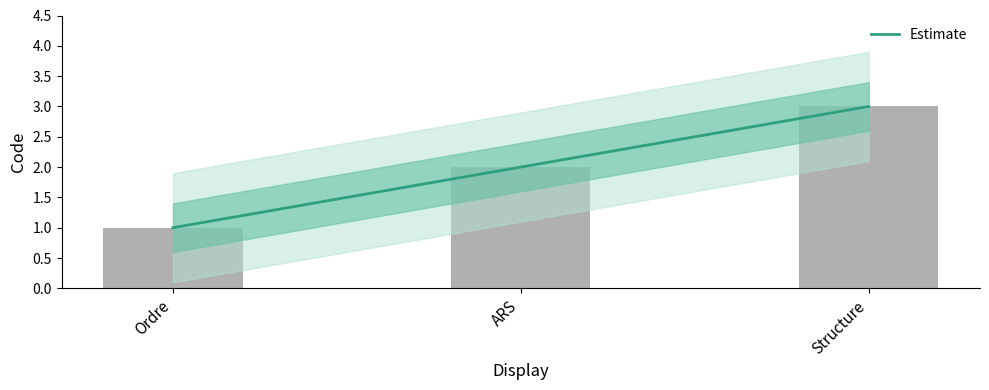

At which label does the data first exceed 2?

Structure